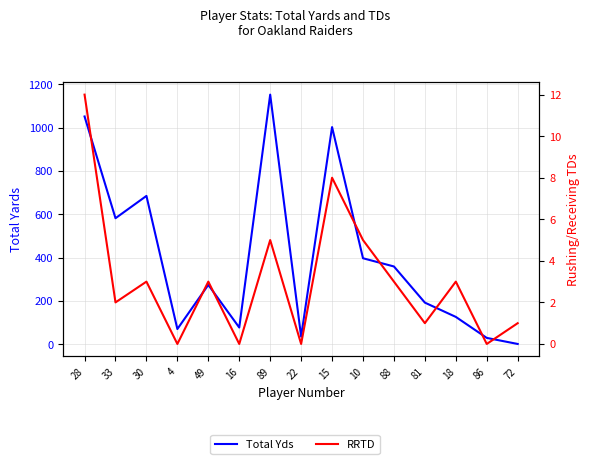

Which category has the highest value in the Total Yds series?

89